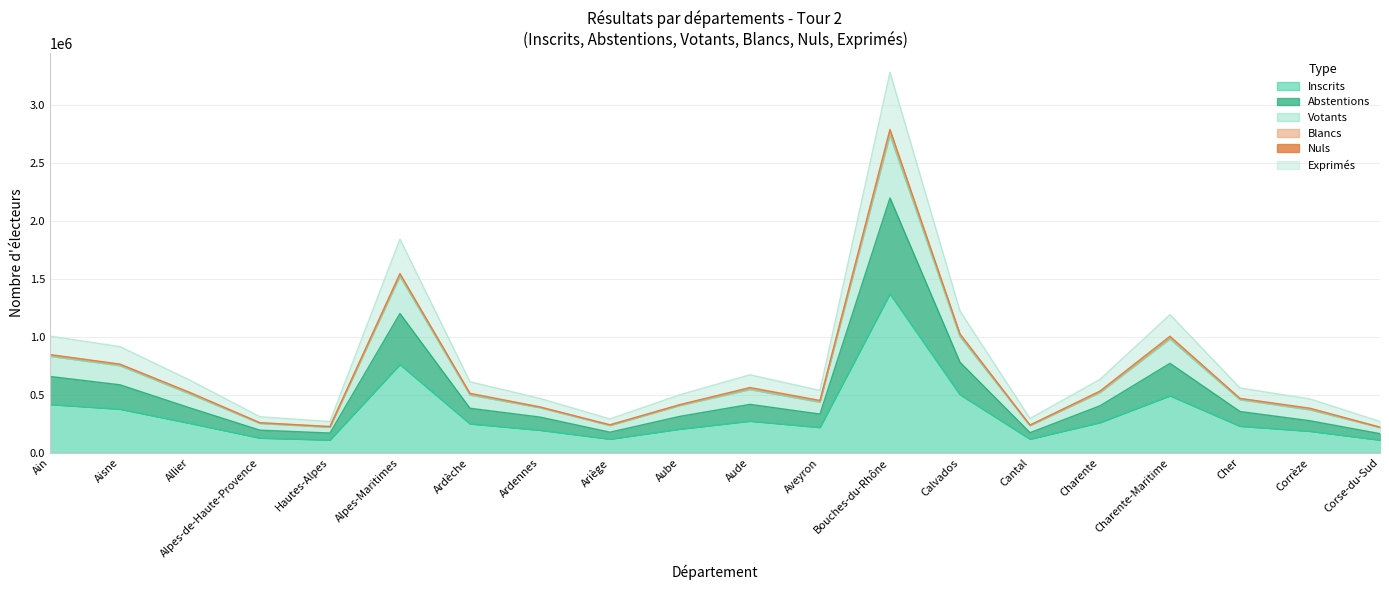

The value of Abstentions at Hautes-Alpes is 170322. True or false?

True